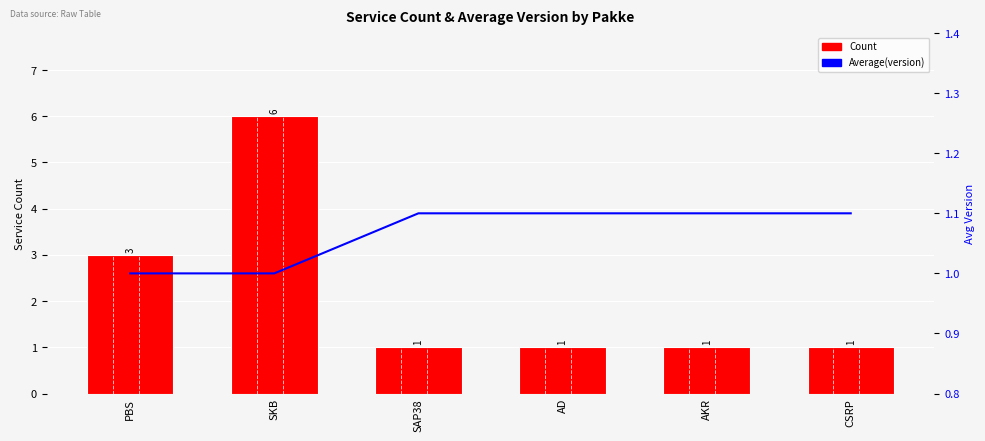

Reading left to right, transcribe all the data shown in this chart.

Count: 3.0	6.0	1.0	1.0	1.0	1.0
Average(version): 1.0	1.0	1.1	1.1	1.1	1.1